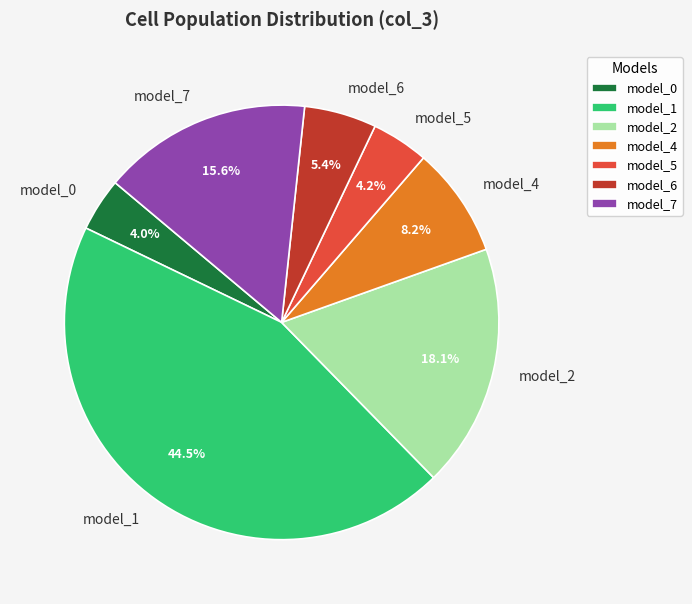

Is there a majority slice in this chart?

No